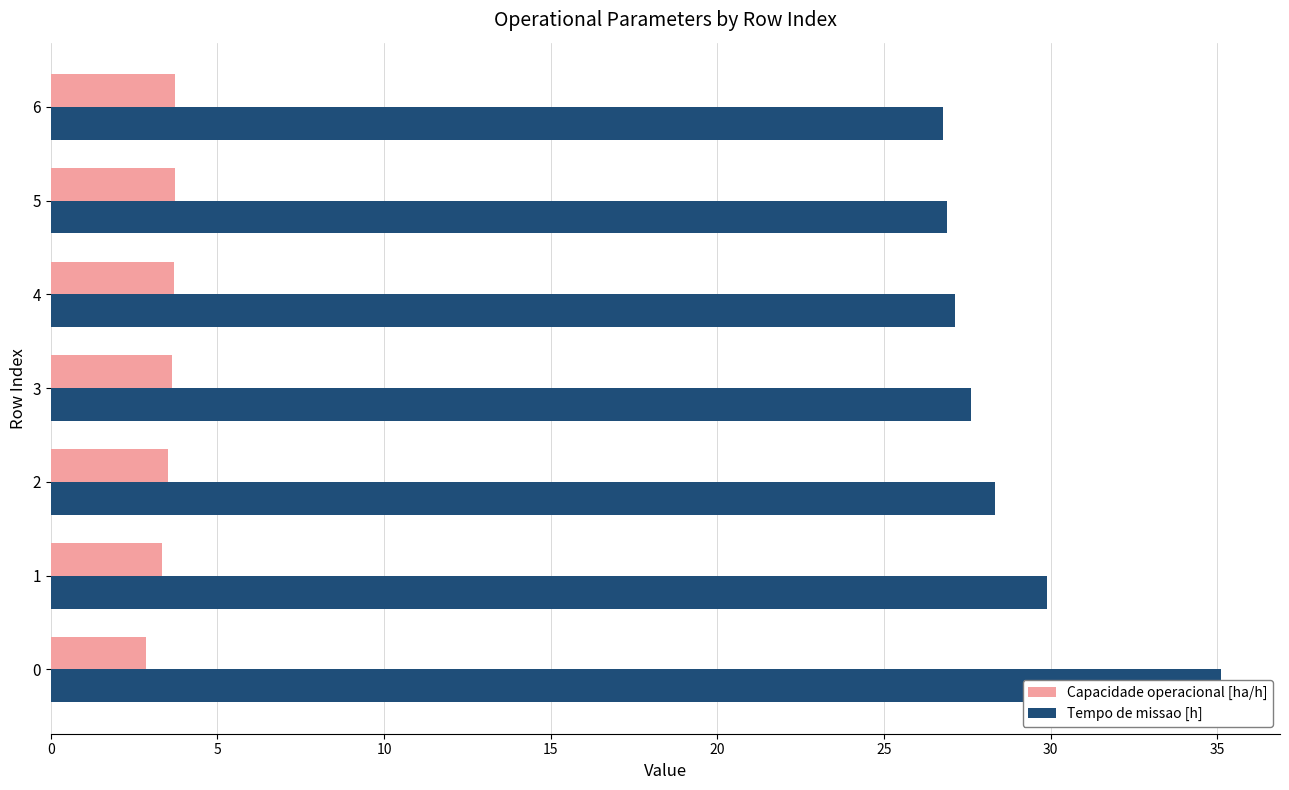

Count the Capacidade operacional [ha/h] values in the range 3 to 4.

6